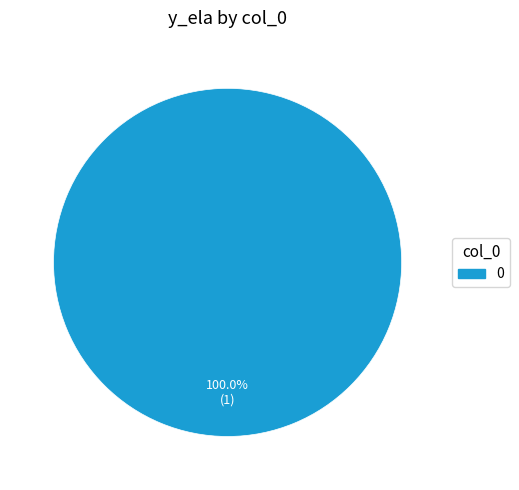

Is there a majority slice in this chart?

Yes